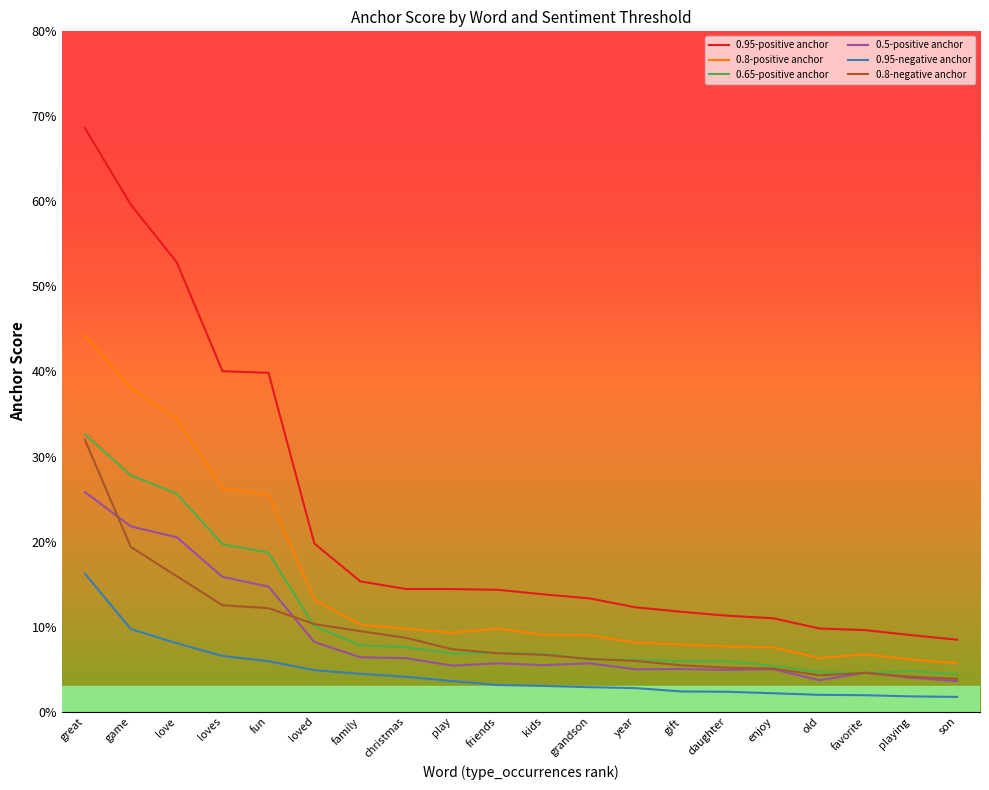

Which series has the largest range (max minus min)?

0.95-positive anchor